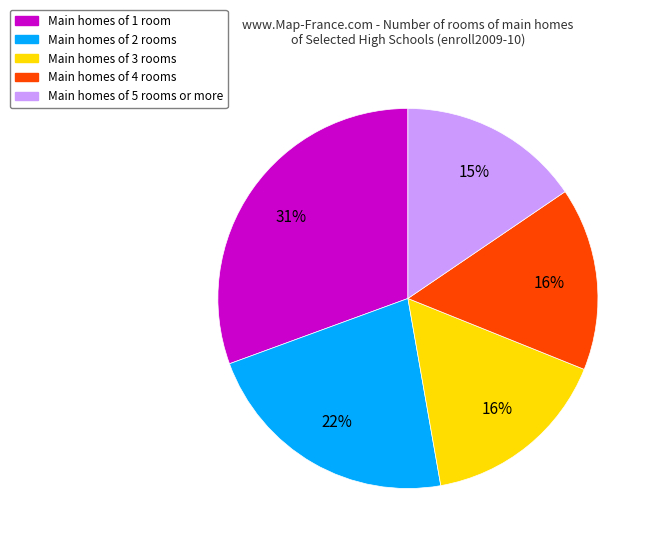

Does any single category account for the majority?

No